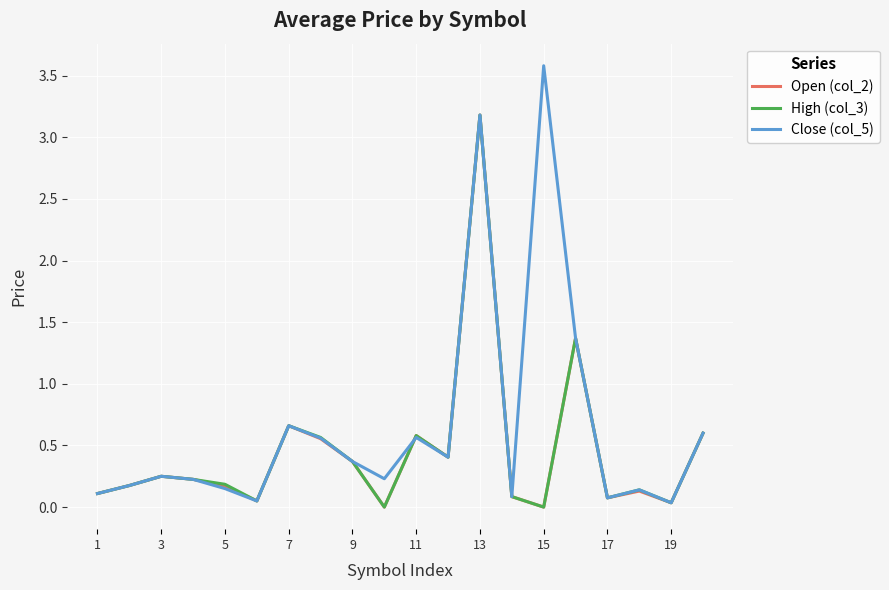

Which series has the largest total across all categories?

Close (col_5)